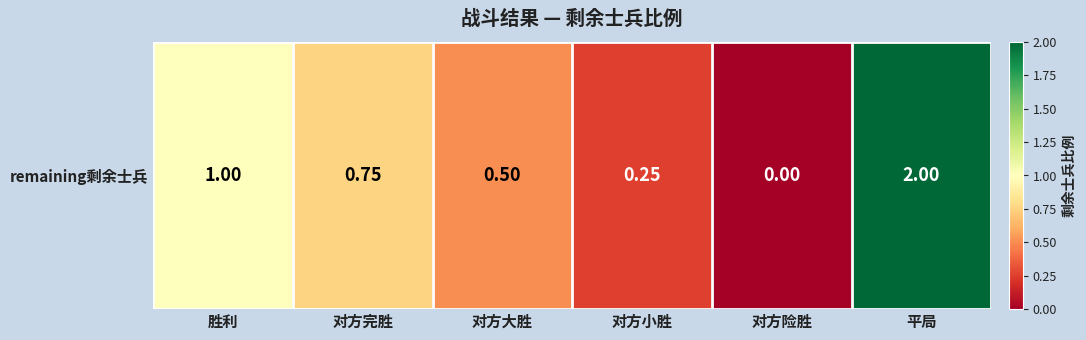

The chart shows a value of 0.0 at 对方险胜. True or false?

True